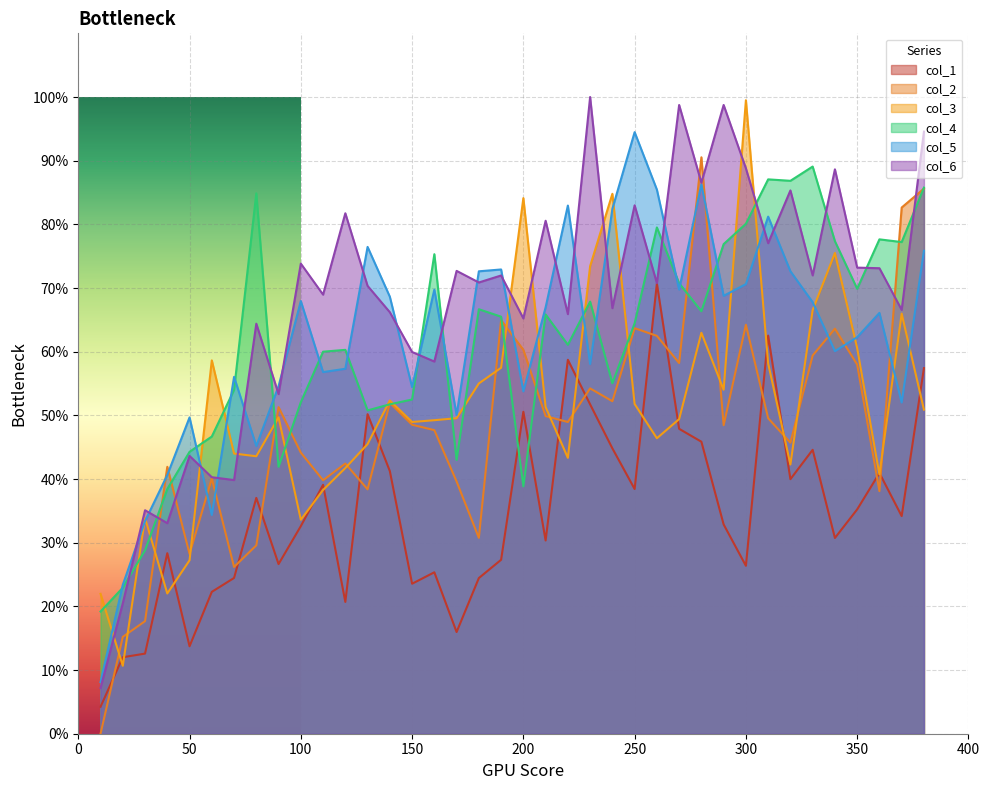

How many interior local peaks does the col_3 series have?

10